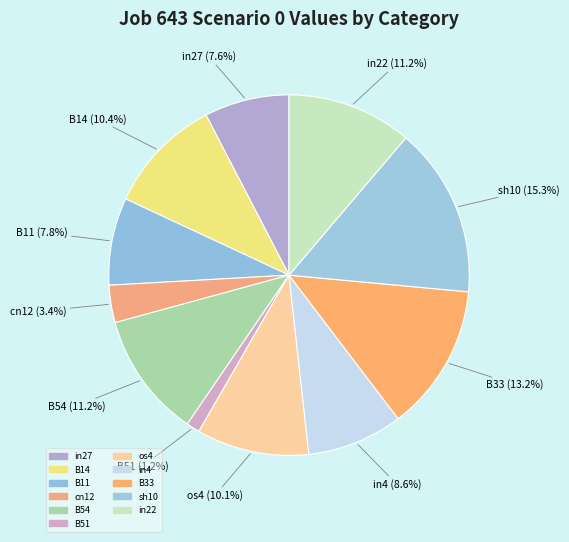

True or false: B54 accounts for 11% of the total.

True